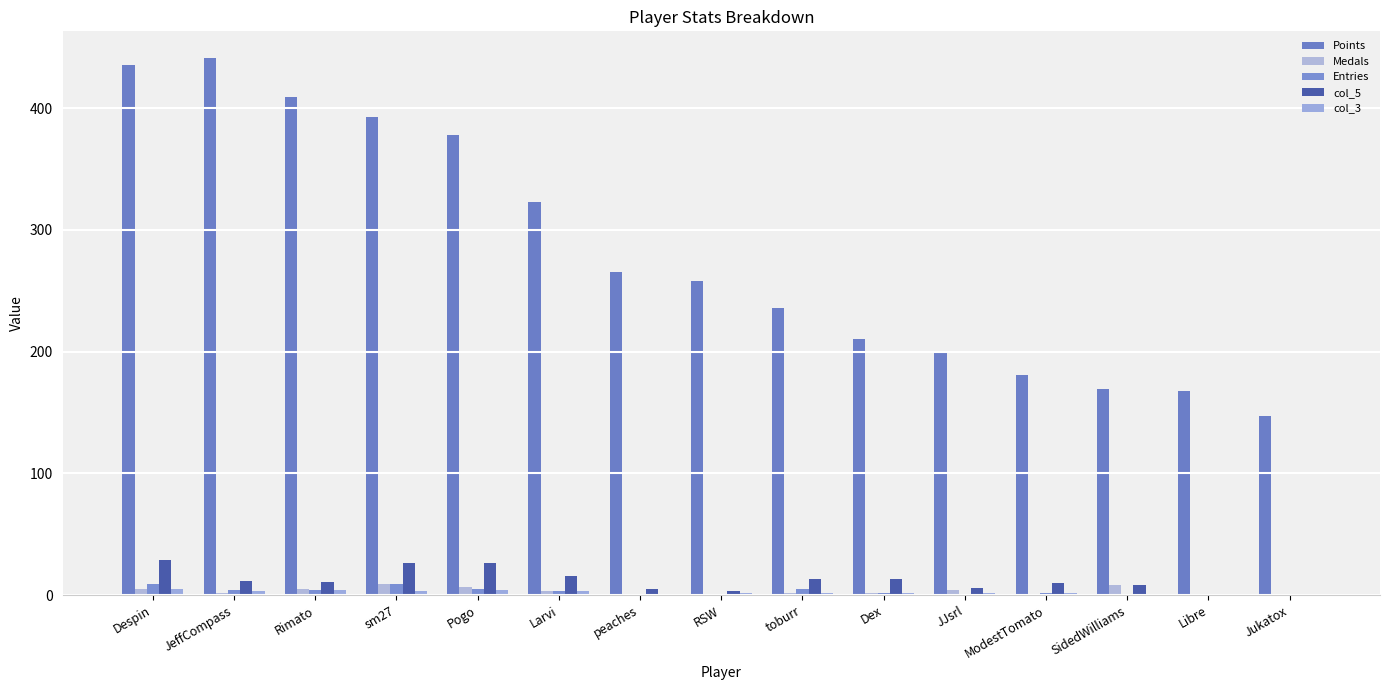

At which category is the sum across all series the highest?

Despin